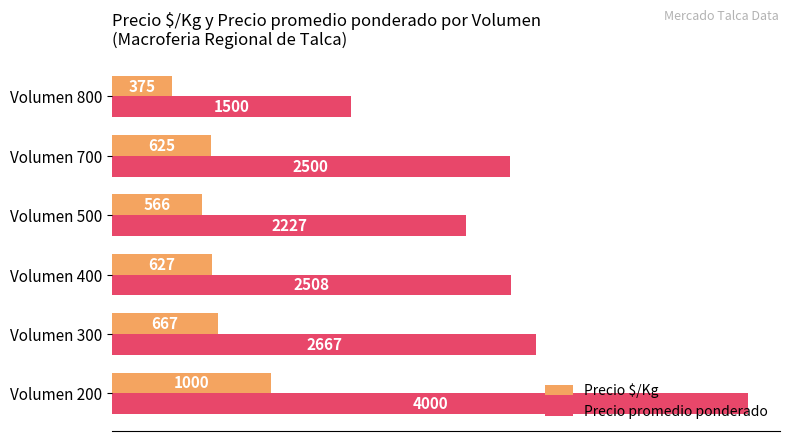

Is it true that Precio promedio ponderado equals 4622.1 at Volumen 300?

False